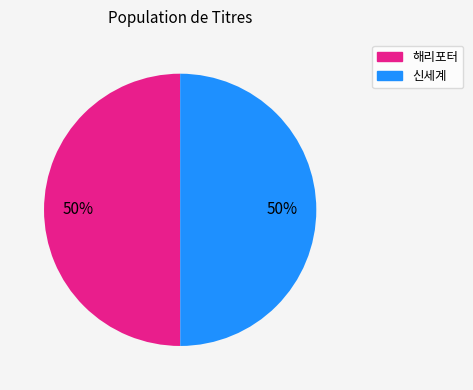

How many segments does this pie chart have?

2